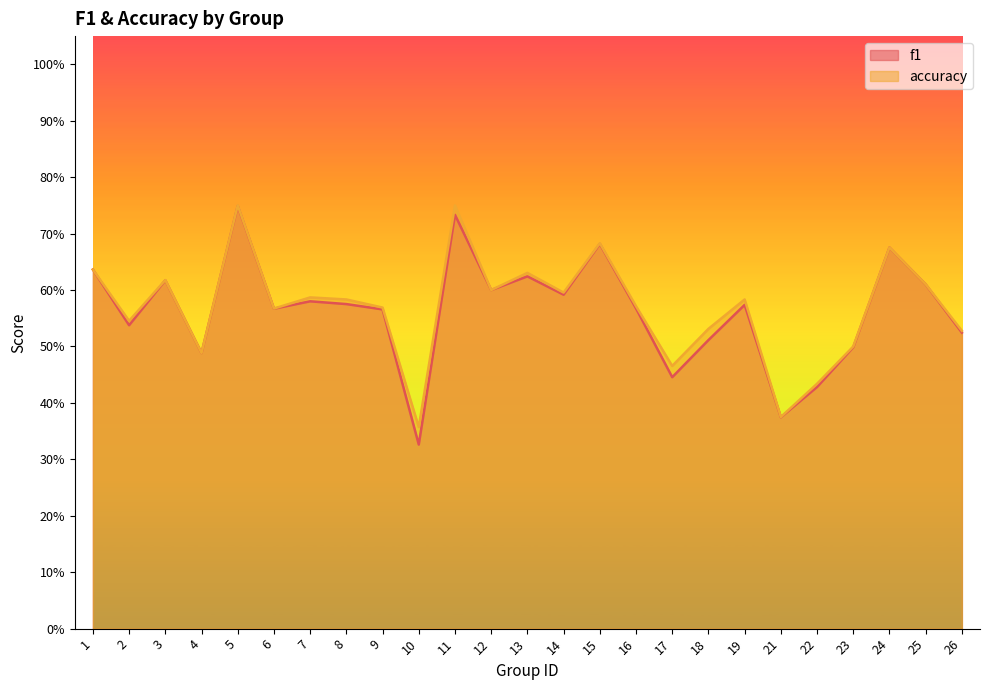

At which category is the sum across all series the highest?

5